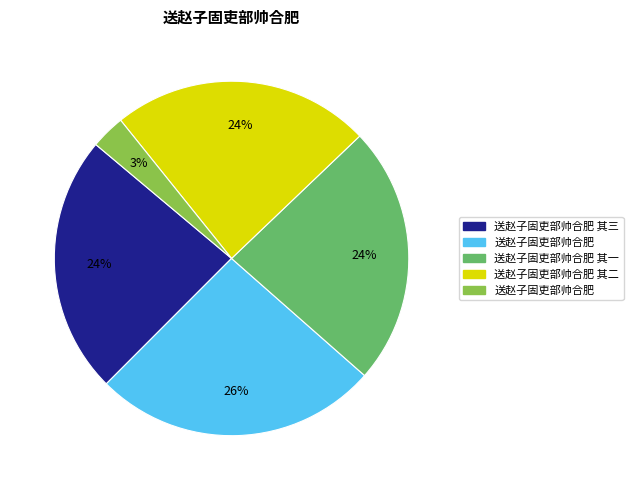

To the nearest percent, what is the average slice percentage?

20%